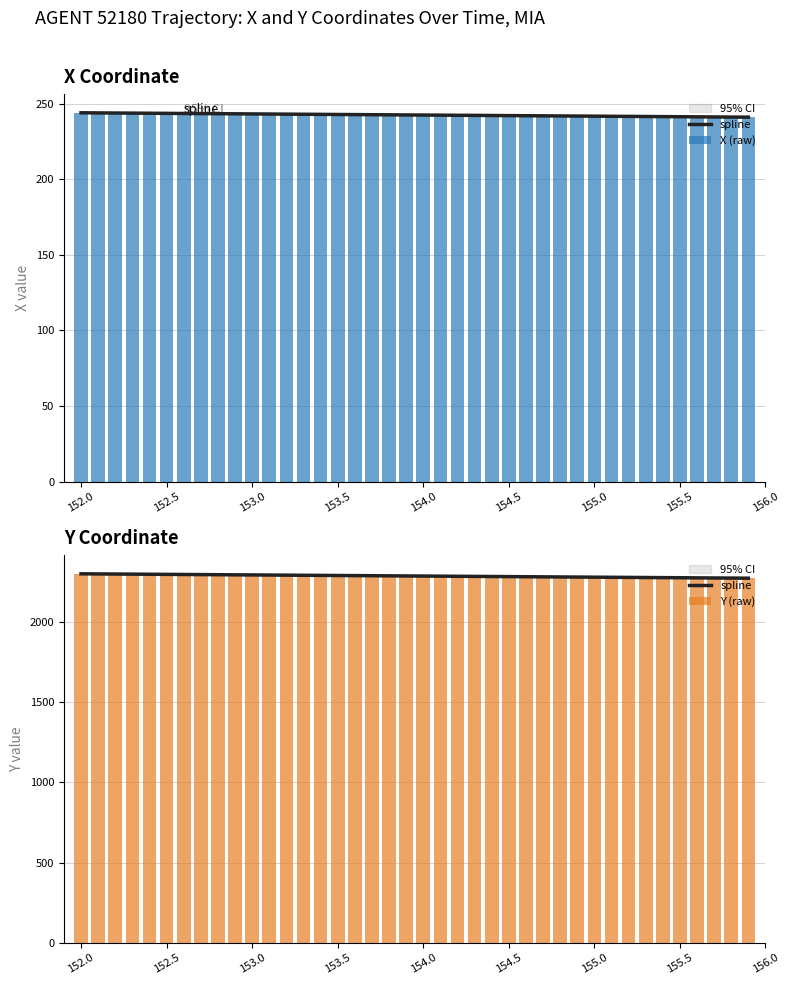

How many values in the X series are below 242?

14